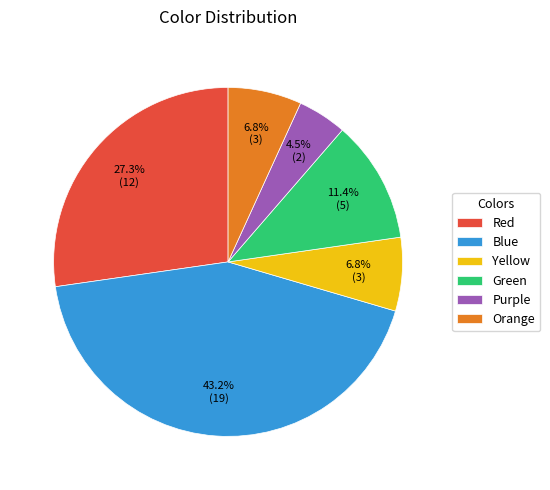

To the nearest percent, what percentage of the pie is Blue?

43%